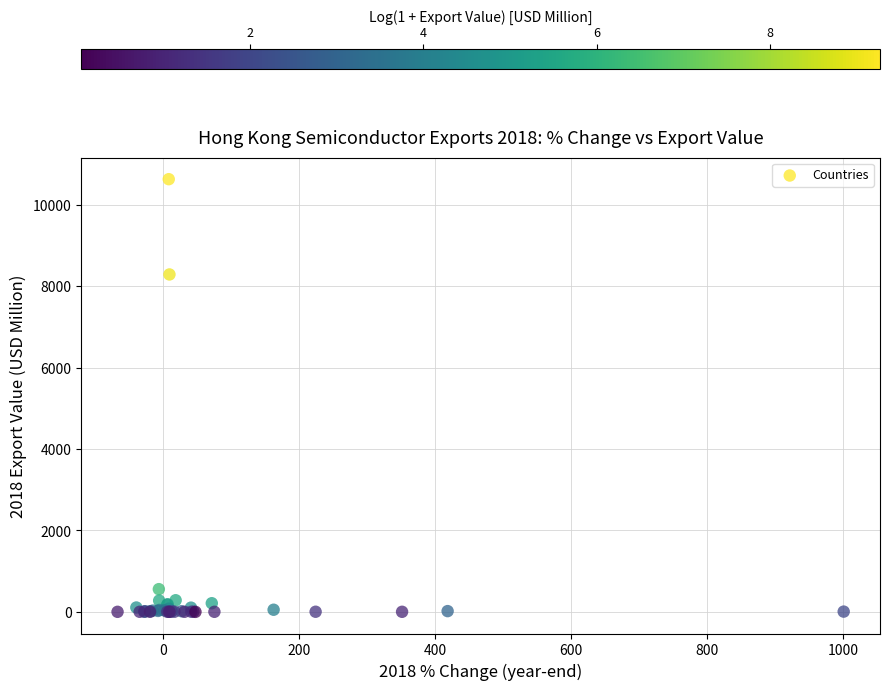

What Y value in the scatter plot is closest to 5314?

8288.7